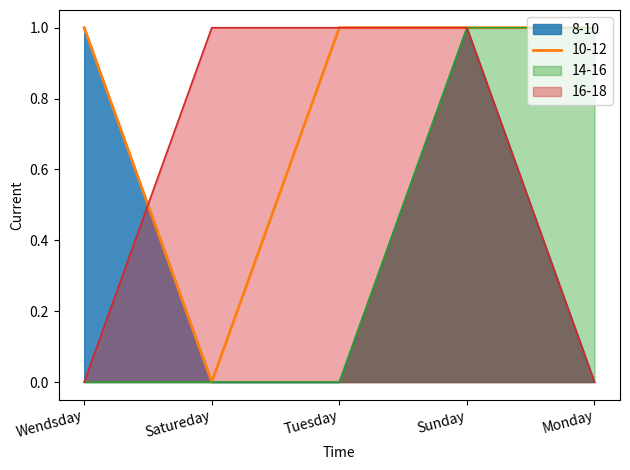

What are all the series names shown in the legend?

8-10, 10-12, 14-16, 16-18